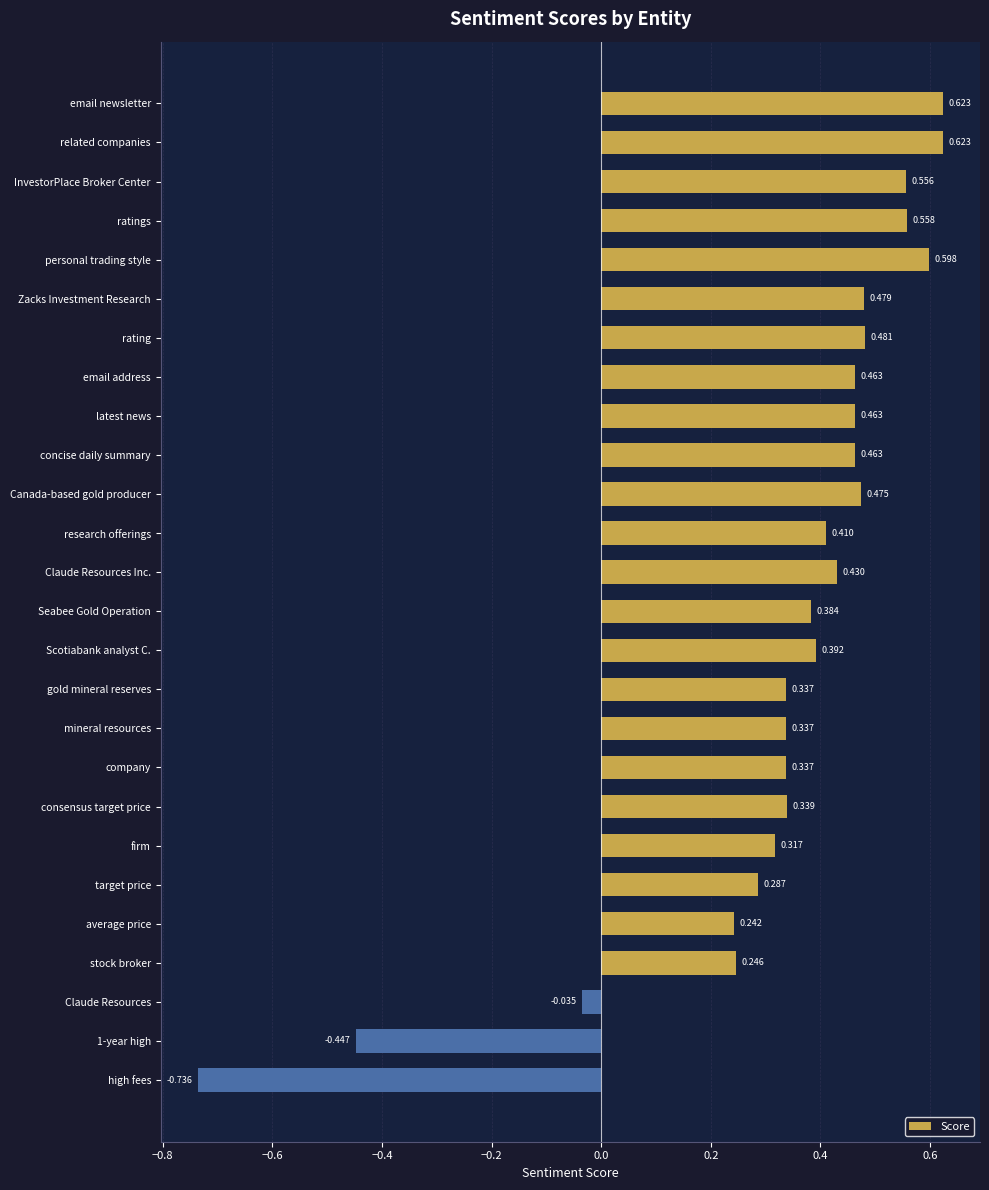

Which category has the lowest value across all series?

high fees